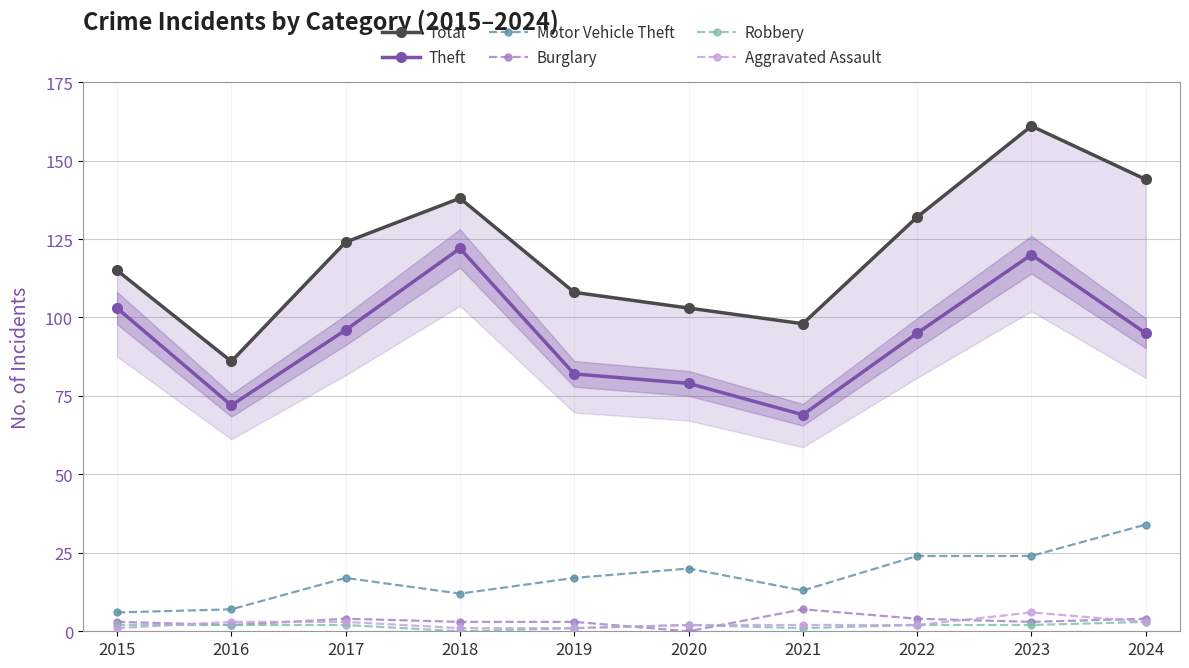

Which series changed the most between 2018 and 2021?

Theft